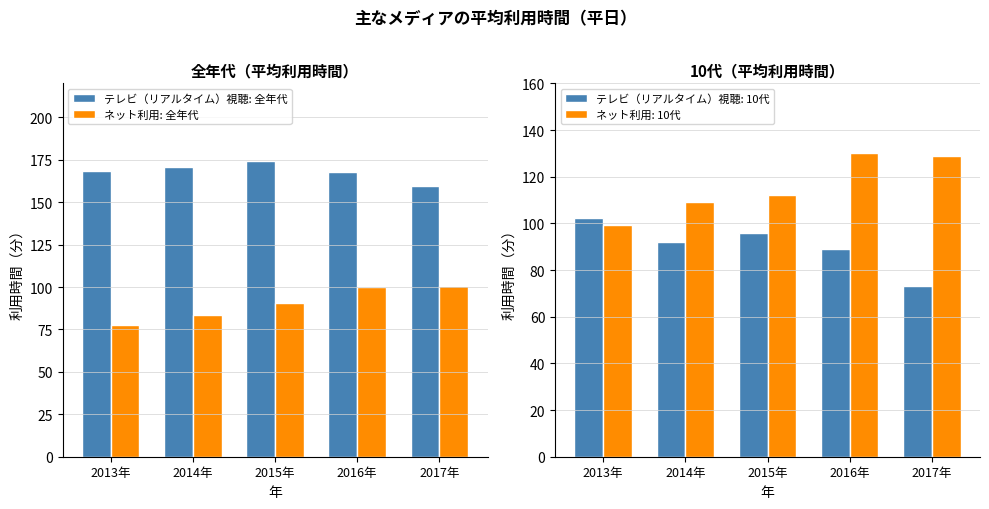

What is the minimum value shown in the chart?

77.9